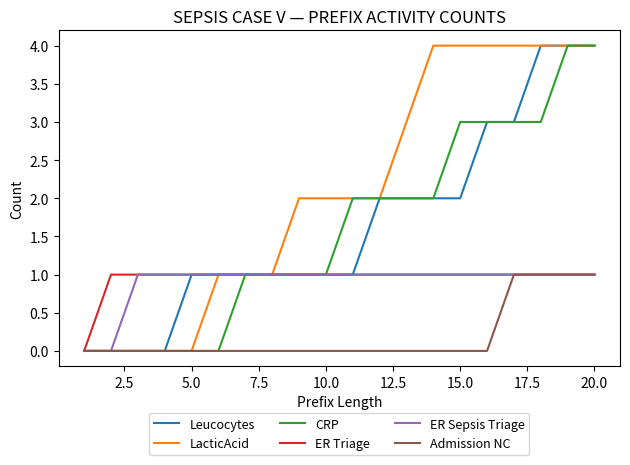

What is the maximum value shown in the chart?

4